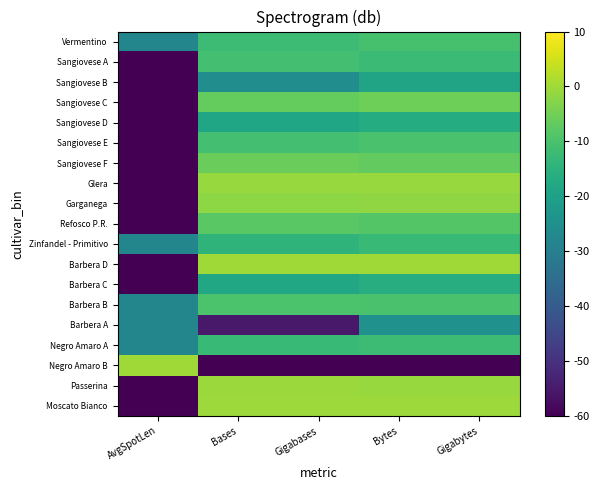

Reading left to right, what are all the values shown in this chart?

Moscato Bianco: AvgSpotLen=-120.0	Bases=-0.3	Gigabases=-0.3	Bytes=-0.1	Gigabytes=-0.1
Passerina: AvgSpotLen=-120.0	Bases=-0.7	Gigabases=-0.7	Bytes=-0.7	Gigabytes=-0.7
Negro Amaro B: AvgSpotLen=0.0	Bases=-120.0	Gigabases=-120.0	Bytes=-120.0	Gigabytes=-120.0
Negro Amaro A: AvgSpotLen=-28.0	Bases=-12.4	Gigabases=-12.4	Bytes=-11.9	Gigabytes=-11.9
Barbera A: AvgSpotLen=-28.0	Bases=-55.3	Gigabases=-55.3	Bytes=-24.6	Gigabytes=-24.6
Barbera B: AvgSpotLen=-28.0	Bases=-9.9	Gigabases=-9.9	Bytes=-10.0	Gigabytes=-10.0
Barbera C: AvgSpotLen=-120.0	Bases=-18.0	Gigabases=-18.0	Bytes=-16.3	Gigabytes=-16.3
Barbera D: AvgSpotLen=-120.0	Bases=0.0	Gigabases=0.0	Bytes=0.0	Gigabytes=0.0
Zinfandel - Primitivo: AvgSpotLen=-28.0	Bases=-14.4	Gigabases=-14.4	Bytes=-12.8	Gigabytes=-12.8
Refosco P.R.: AvgSpotLen=-120.0	Bases=-7.9	Gigabases=-7.9	Bytes=-8.6	Gigabytes=-8.6
Garganega: AvgSpotLen=-120.0	Bases=-1.8	Gigabases=-1.8	Bytes=-1.6	Gigabytes=-1.6
Glera: AvgSpotLen=-120.0	Bases=-0.8	Gigabases=-0.8	Bytes=-0.7	Gigabytes=-0.7
Sangiovese F: AvgSpotLen=-120.0	Bases=-6.1	Gigabases=-6.1	Bytes=-6.7	Gigabytes=-6.7
Sangiovese E: AvgSpotLen=-120.0	Bases=-10.9	Gigabases=-10.9	Bytes=-10.2	Gigabytes=-10.2
Sangiovese D: AvgSpotLen=-120.0	Bases=-18.7	Gigabases=-18.7	Bytes=-16.5	Gigabytes=-16.5
Sangiovese C: AvgSpotLen=-120.0	Bases=-6.6	Gigabases=-6.6	Bytes=-5.5	Gigabytes=-5.5
Sangiovese B: AvgSpotLen=-120.0	Bases=-25.6	Gigabases=-25.6	Bytes=-19.2	Gigabytes=-19.2
Sangiovese A: AvgSpotLen=-120.0	Bases=-10.9	Gigabases=-10.9	Bytes=-12.3	Gigabytes=-12.3
Vermentino: AvgSpotLen=-28.0	Bases=-12.1	Gigabases=-12.1	Bytes=-10.4	Gigabytes=-10.4